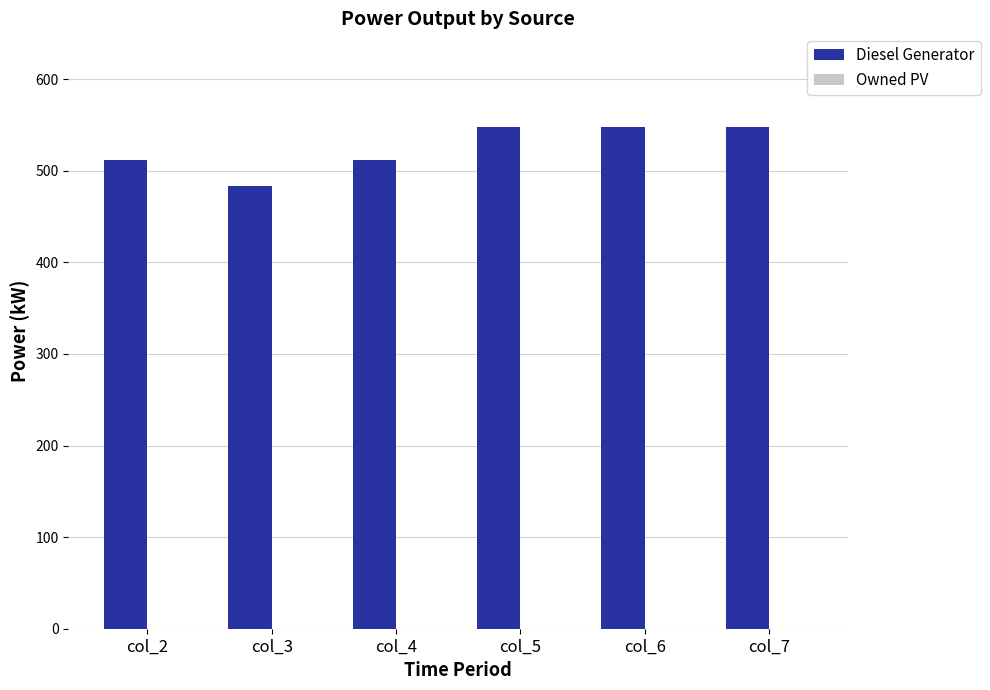

Which label corresponds to the smallest value in the chart?

col_3